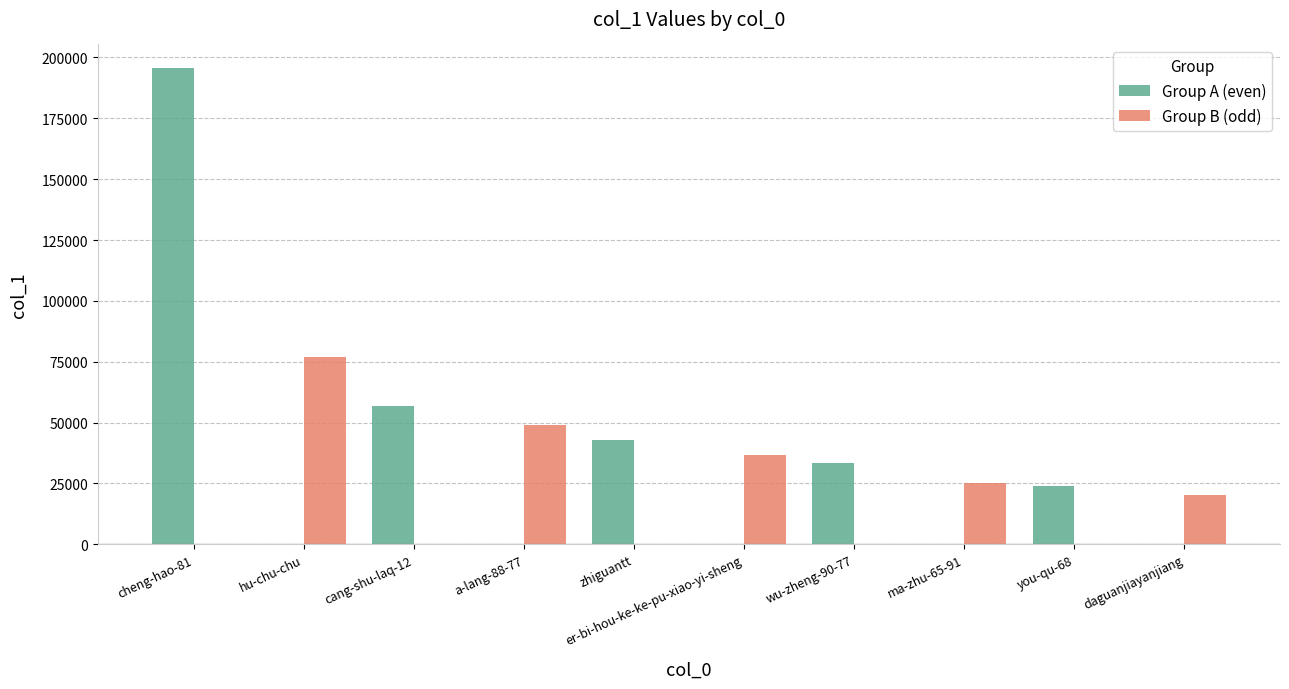

What is the maximum value for Group B (odd)?

76905